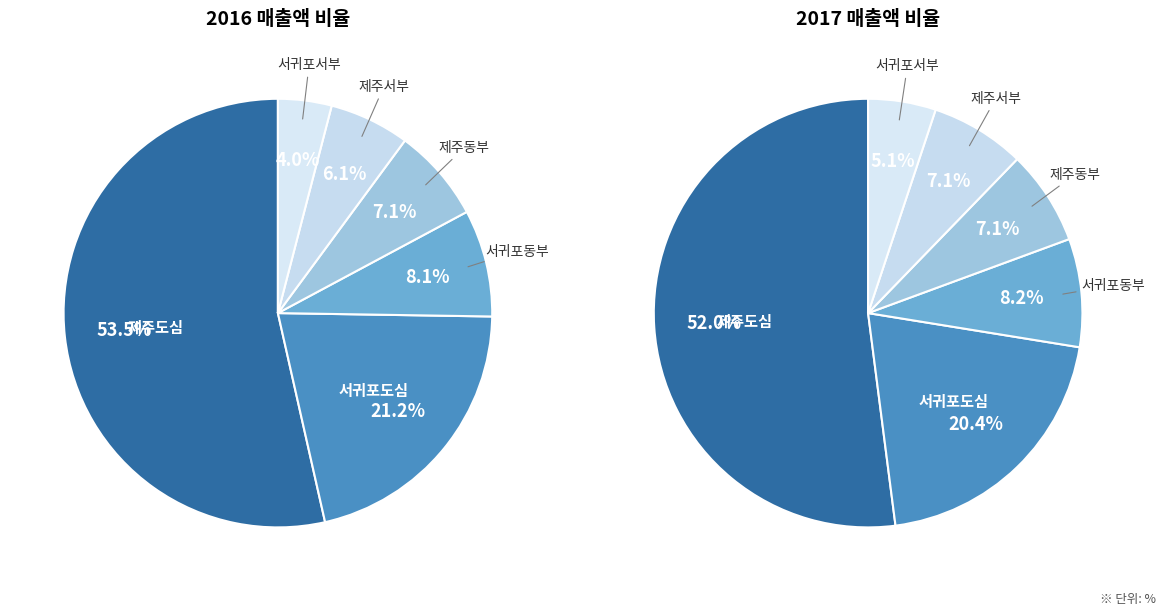

Which slice is the largest?

제주도심